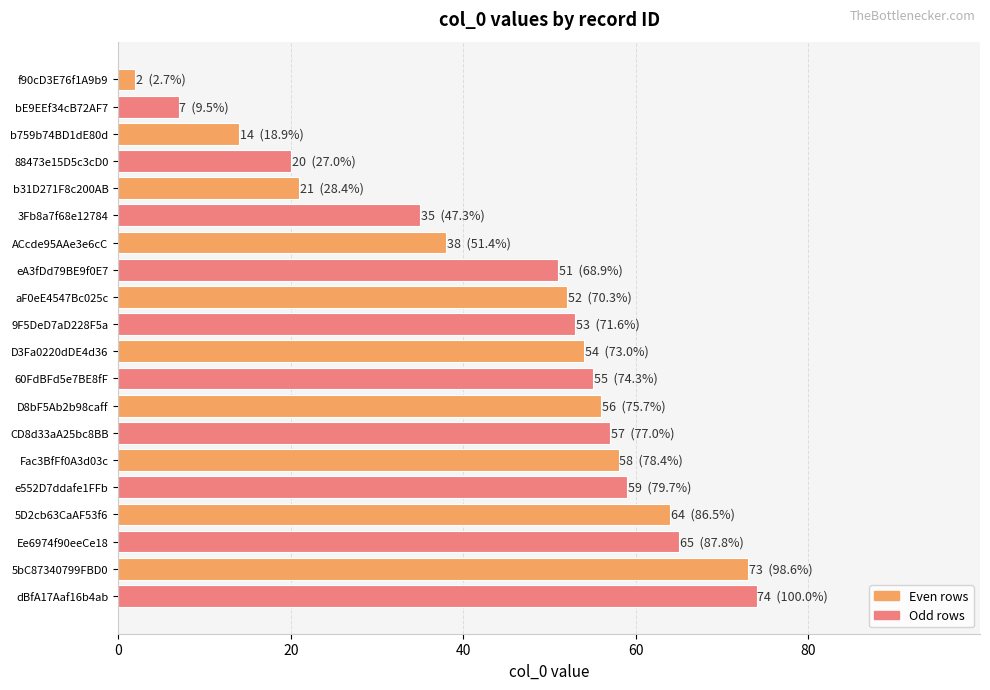

What is the label of the 10th bar from the top?

9F5DeD7aD228F5a